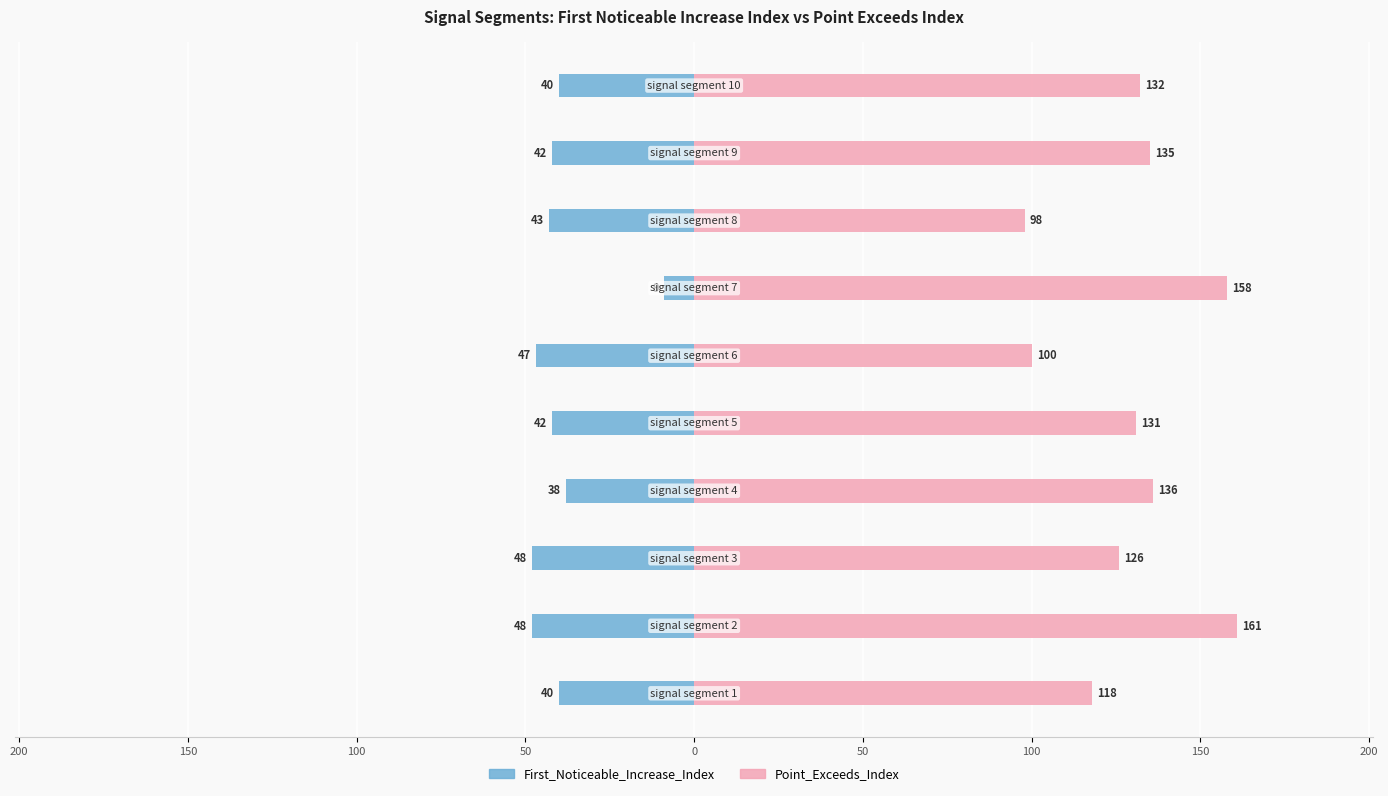

What is the highest value of the Point_Exceeds_Index series?

161